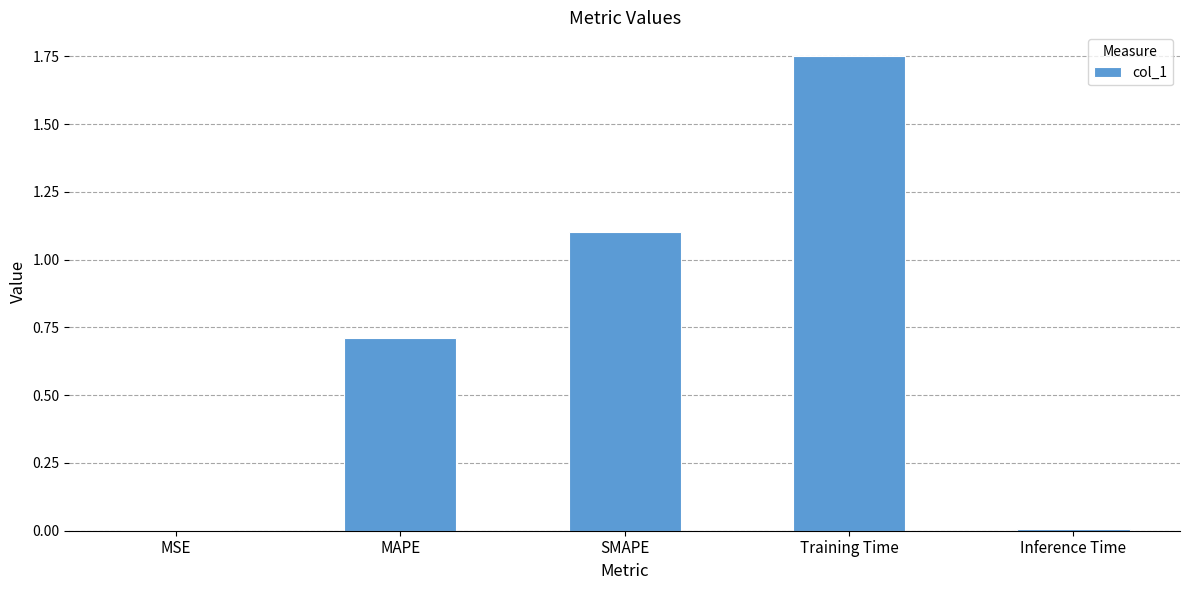

What is the sum of the values at Training Time and SMAPE?

2.9